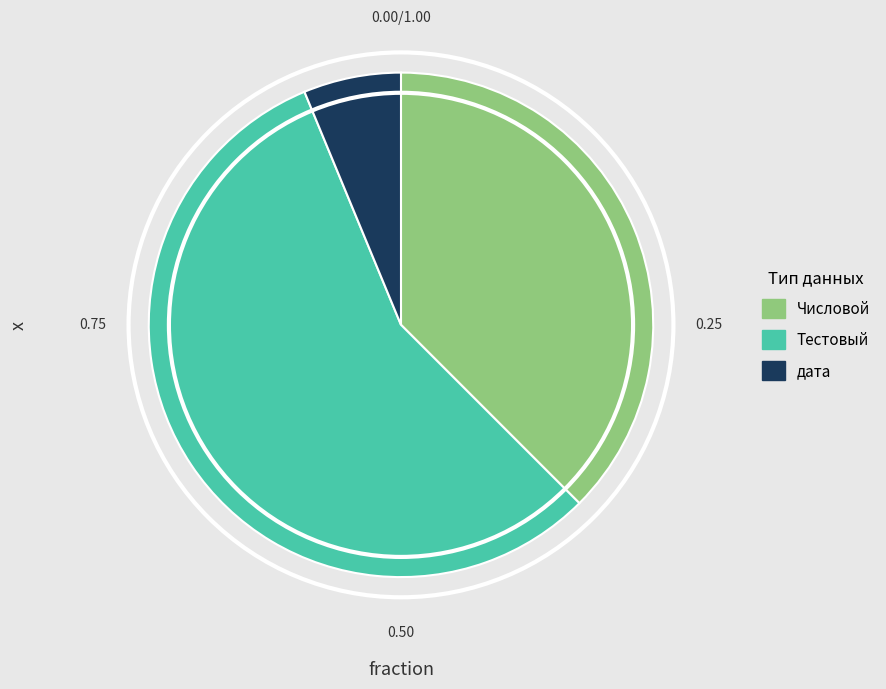

True or false: дата accounts for 6% of the total.

True